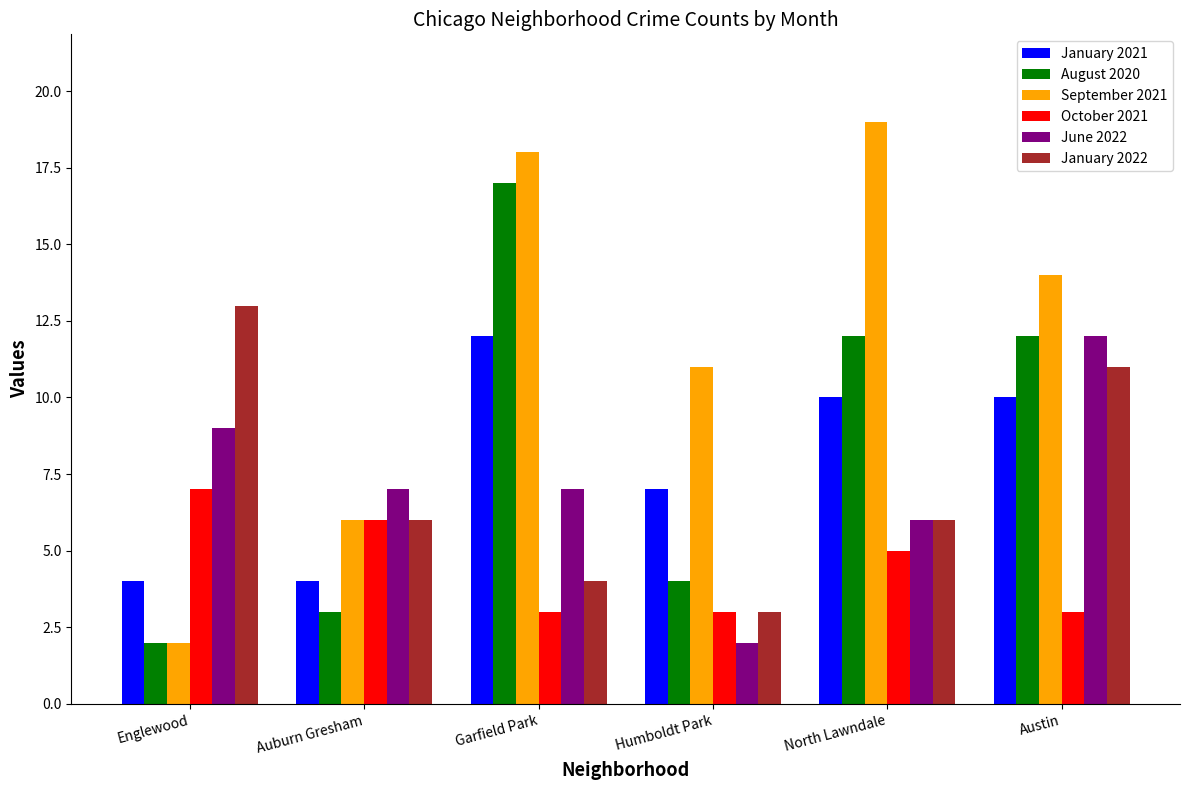

What is the sum of all January 2021 values?

47